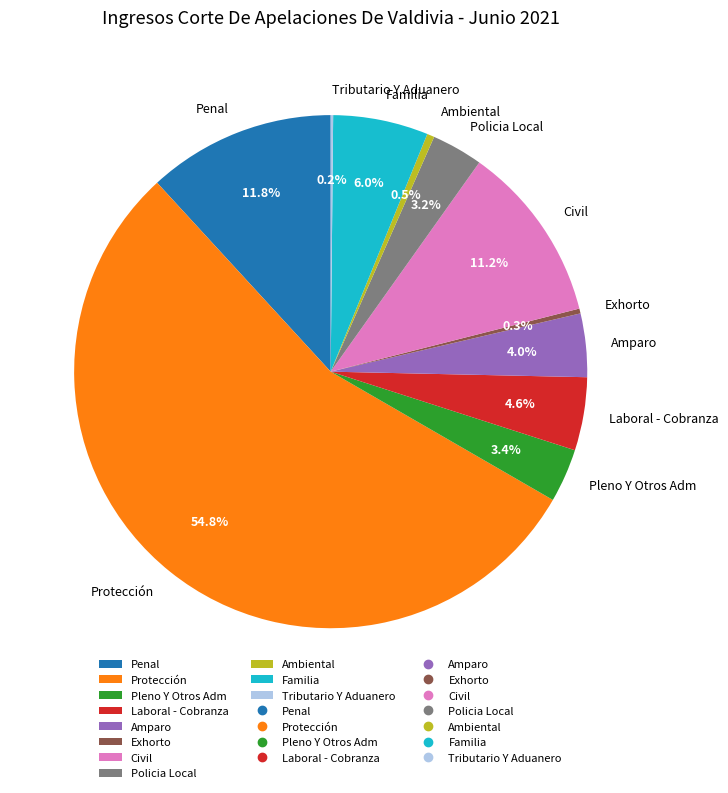

What percentage is the Penal slice, to the nearest percent?

12%